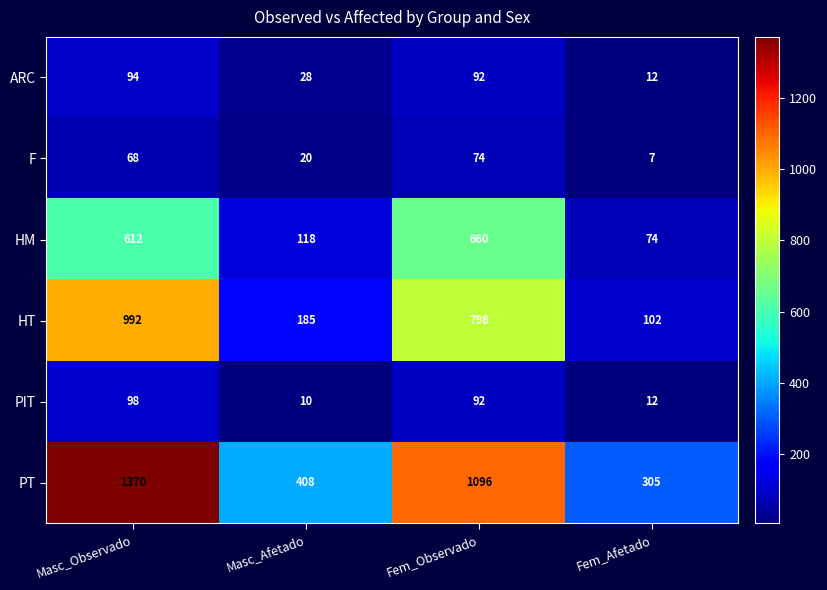

Is it true that ARC equals 64 at Masc_Observado?

False